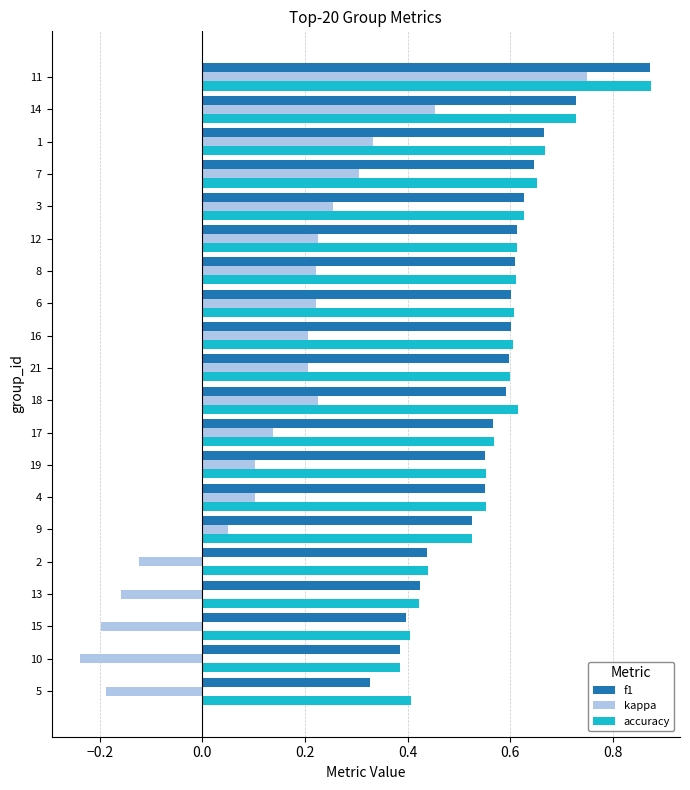

Rank the series at 5 from highest to lowest value.

accuracy, f1, kappa